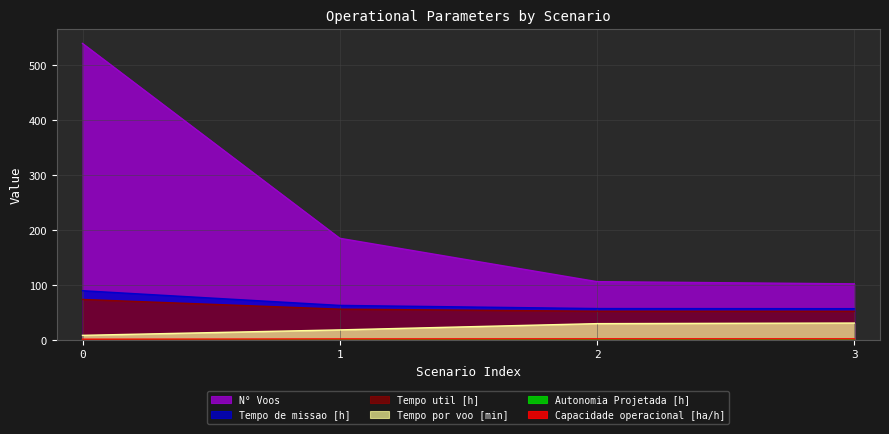

True or false: N° Voos and Tempo de missao [h] cross at least once.

False